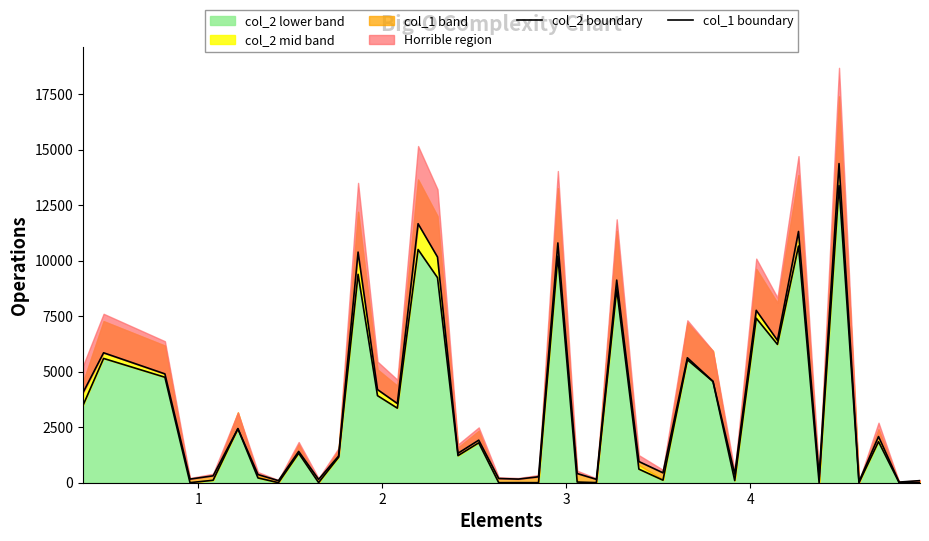

Does the chart display data point markers on the line(s)?

No